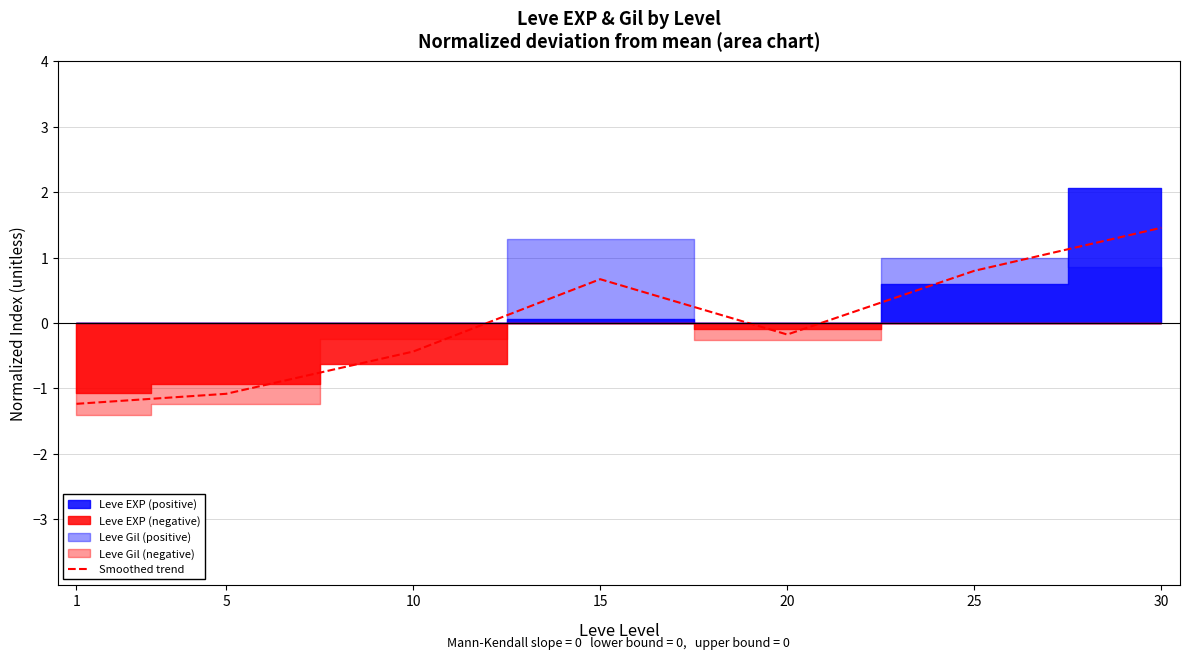

What is the sum of the values at 30 and 25?

2.3